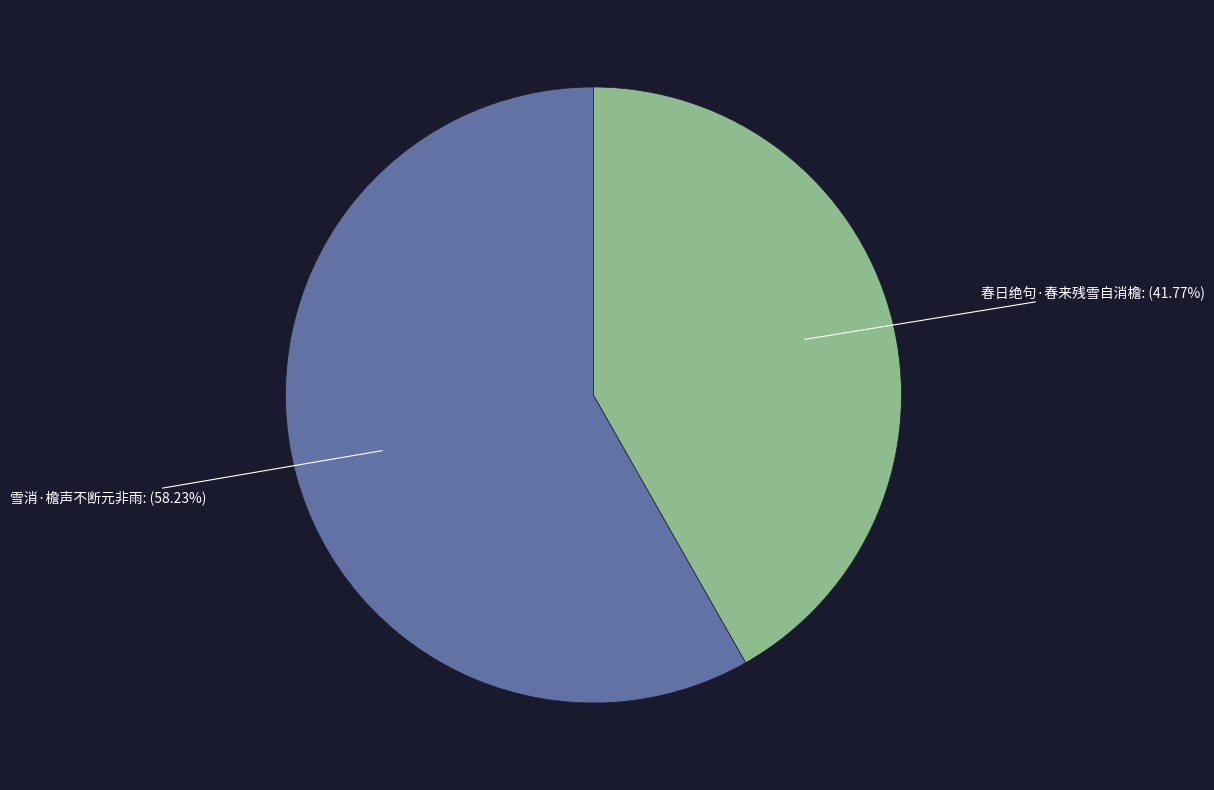

Is it true that 春日绝句·春来残雪自消檐 is 30% of the pie?

False